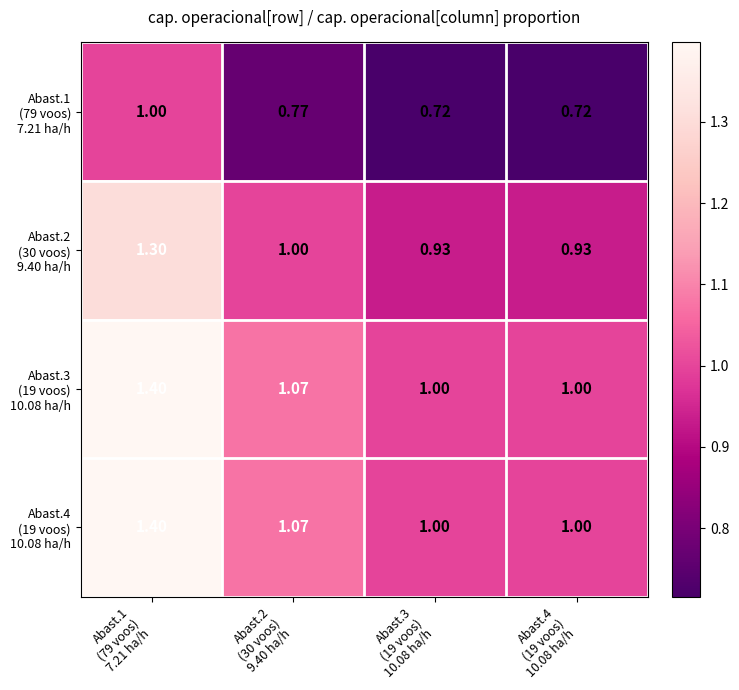

What is the greatest value displayed?

1.4